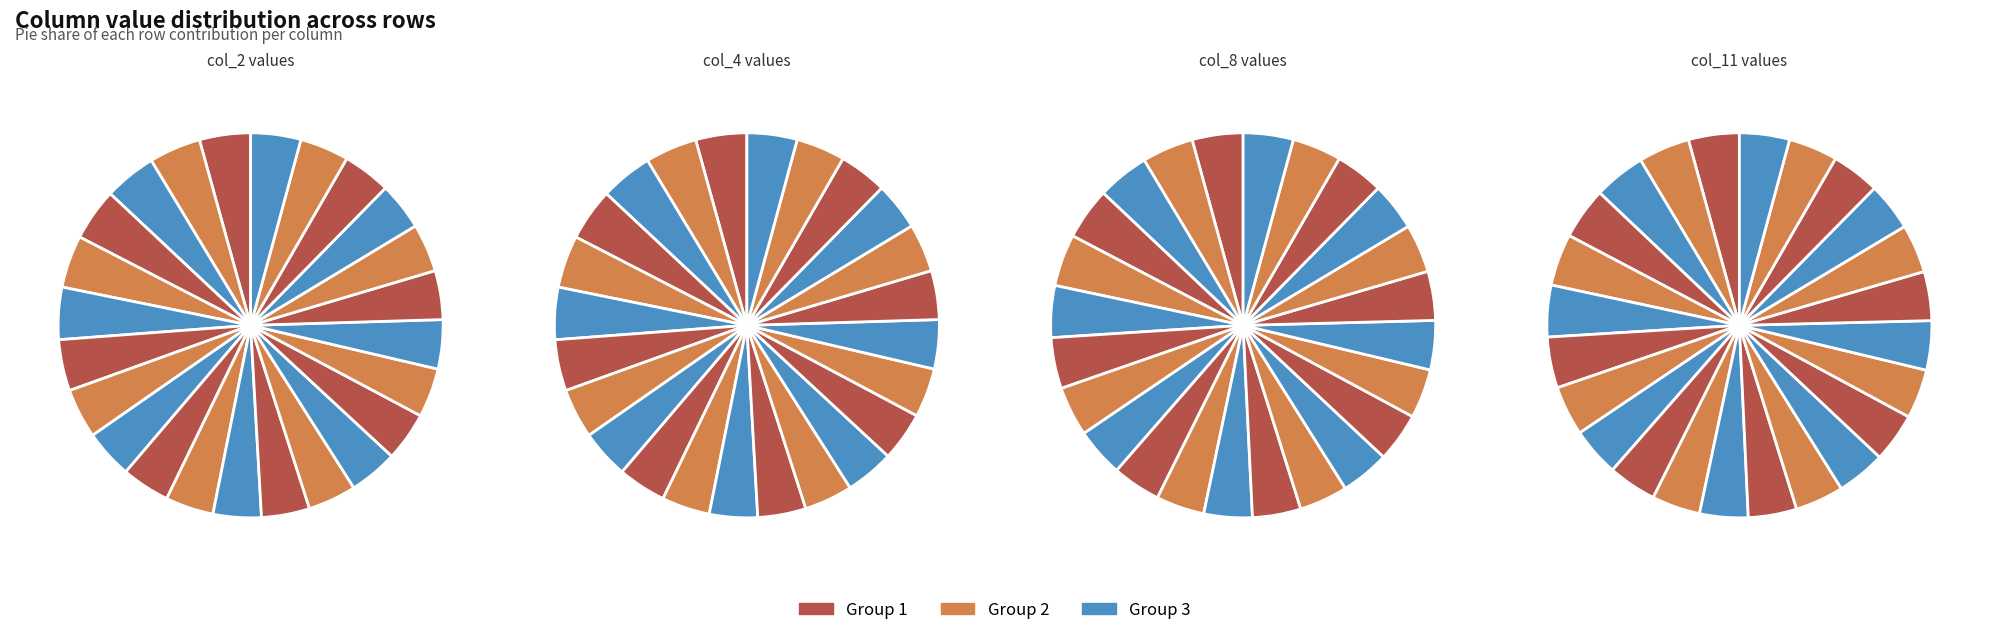

Rank the categories by col_2 value from highest to lowest.

4, 3, 5, 2, 1, 6, 0, 23, 7, 17, 16, 15, 22, 18, 14, 8, 13, 9, 12, 19, 11, 10, 21, 20